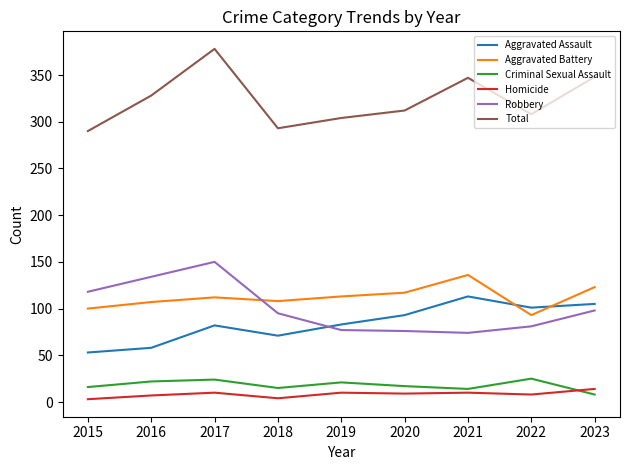

What is the maximum value shown in the chart?

378